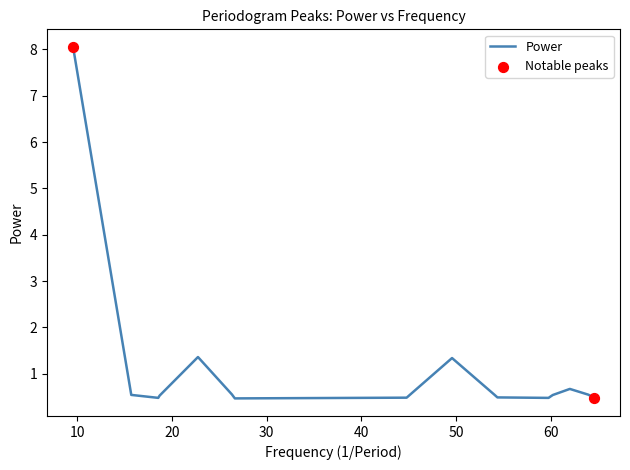

What is the difference between the maximum and minimum values?

7.6